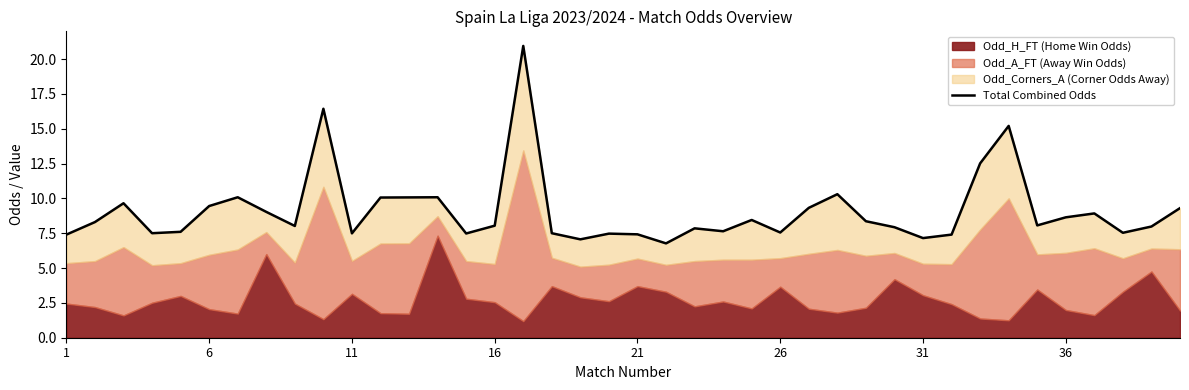

Is it true that the value at 27 is 5.7?

False